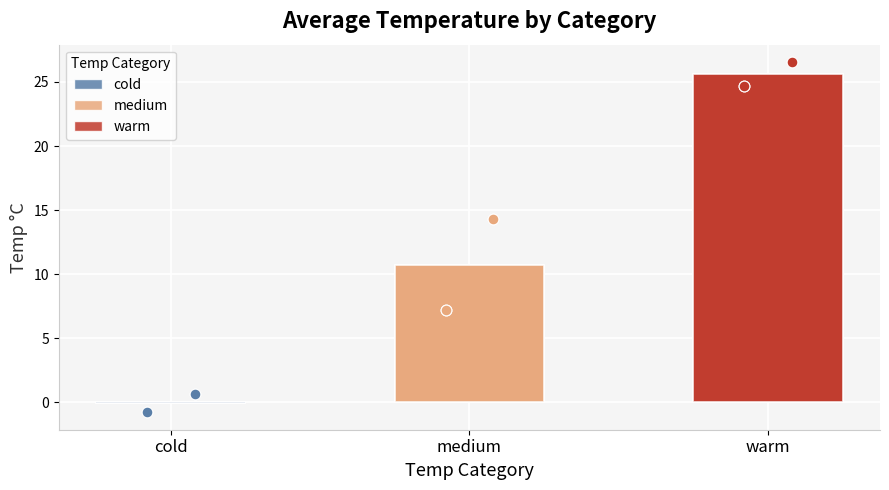

Which series has the largest Y range (max minus min)?

medium